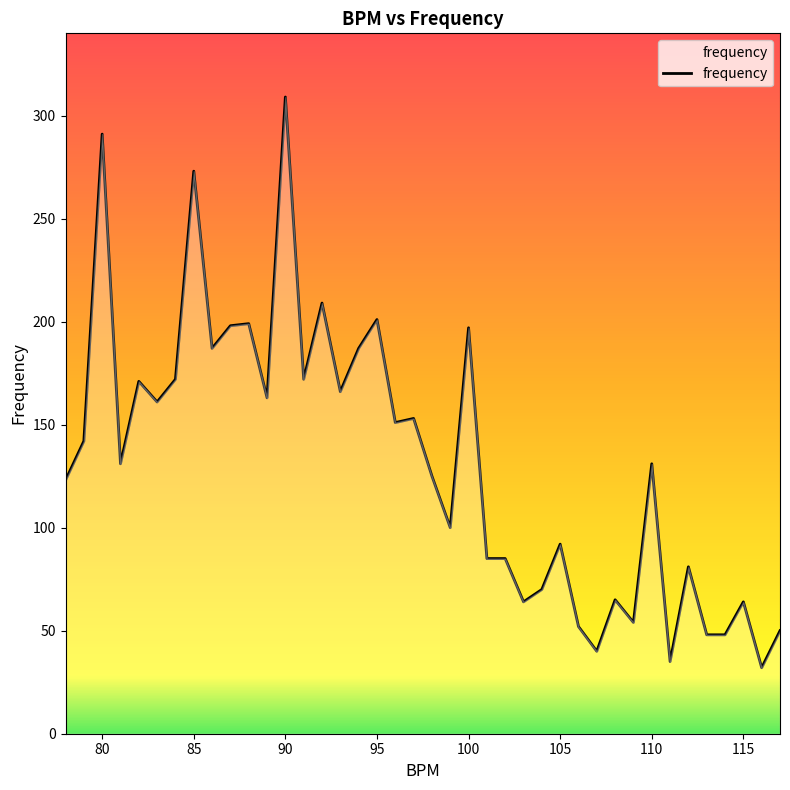

What is the smallest value displayed?

32